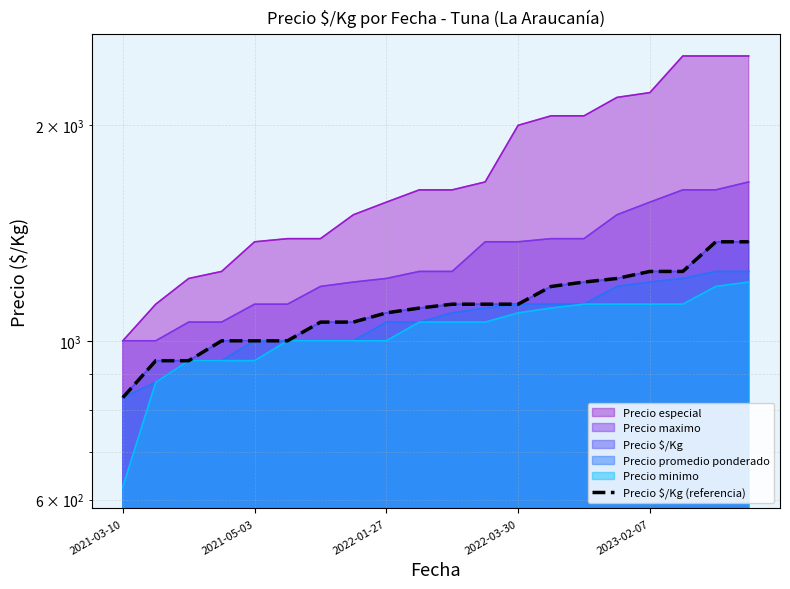

Where is the data nearest to the value 1104?

9